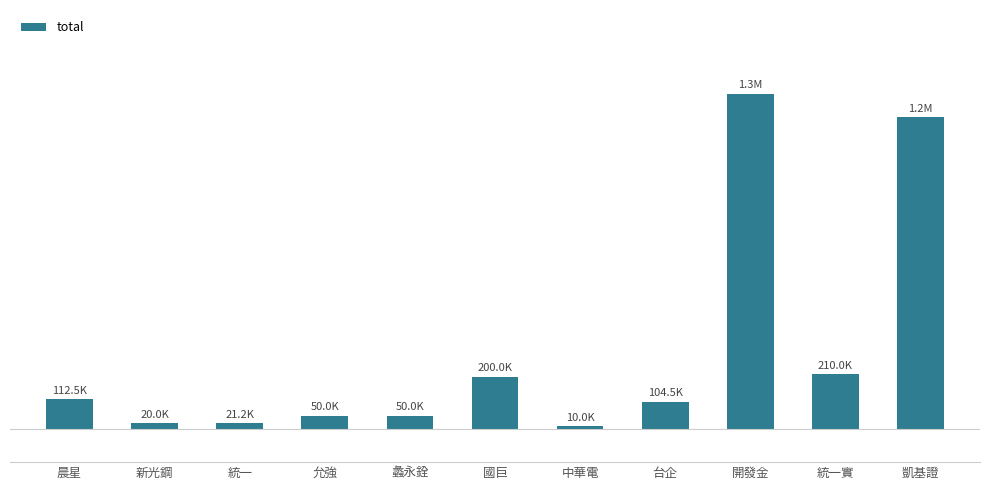

Are the bars horizontal?

No